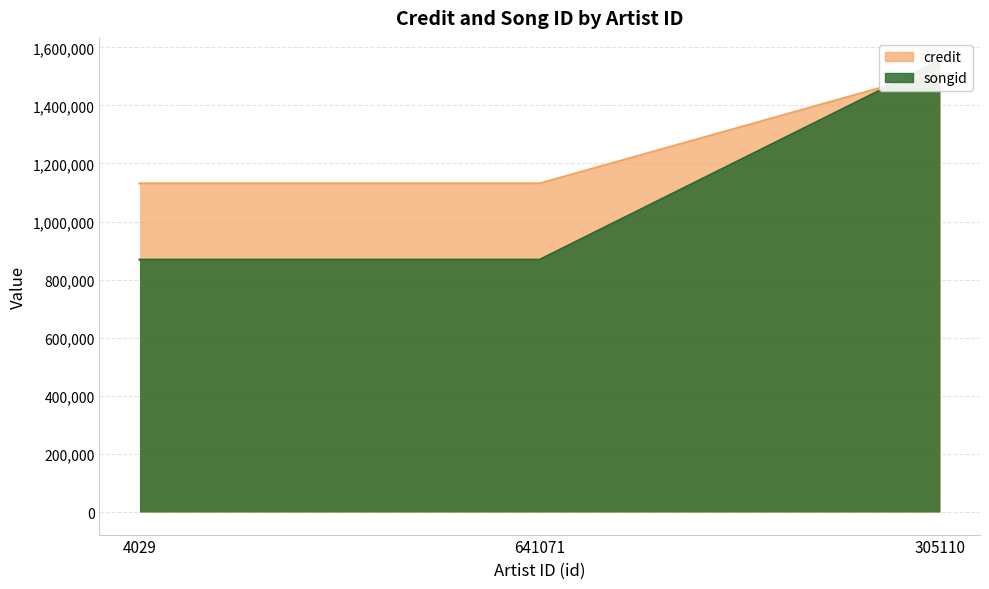

What position from the right is 305110?

1